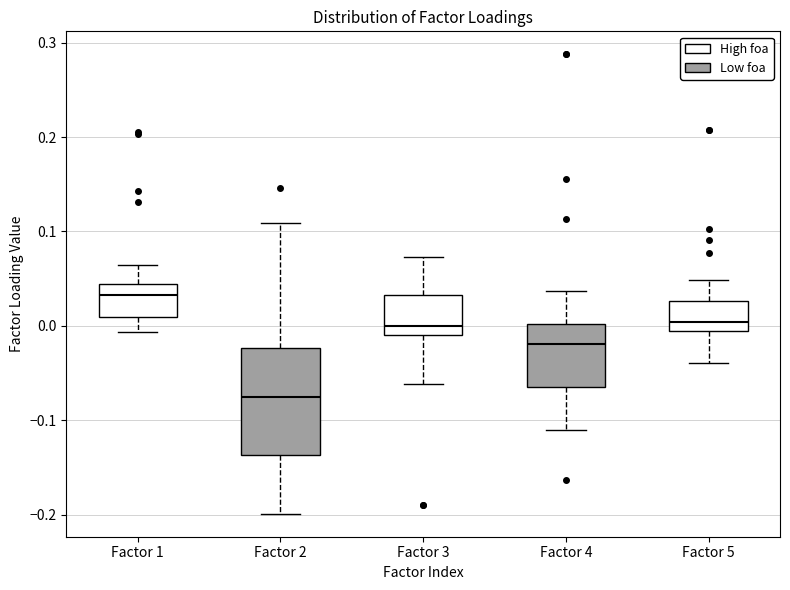

Reading left to right, transcribe this box plot: for each box, give where its median line is, the range the box spans, and where its two whiskers end, as read against the y-axis. The values are not printed on the chart, so give them approximately, as read against the axis.

Factor 1: median 0.03, box 0.01 to 0.04, whiskers -0.01 to 0.06
Factor 2: median -0.08, box -0.14 to -0.02, whiskers -0.20 to 0.11
Factor 3: median 0.00, box -0.01 to 0.03, whiskers -0.06 to 0.07
Factor 4: median -0.02, box -0.06 to 0.00, whiskers -0.11 to 0.04
Factor 5: median 0.00, box -0.01 to 0.03, whiskers -0.04 to 0.05